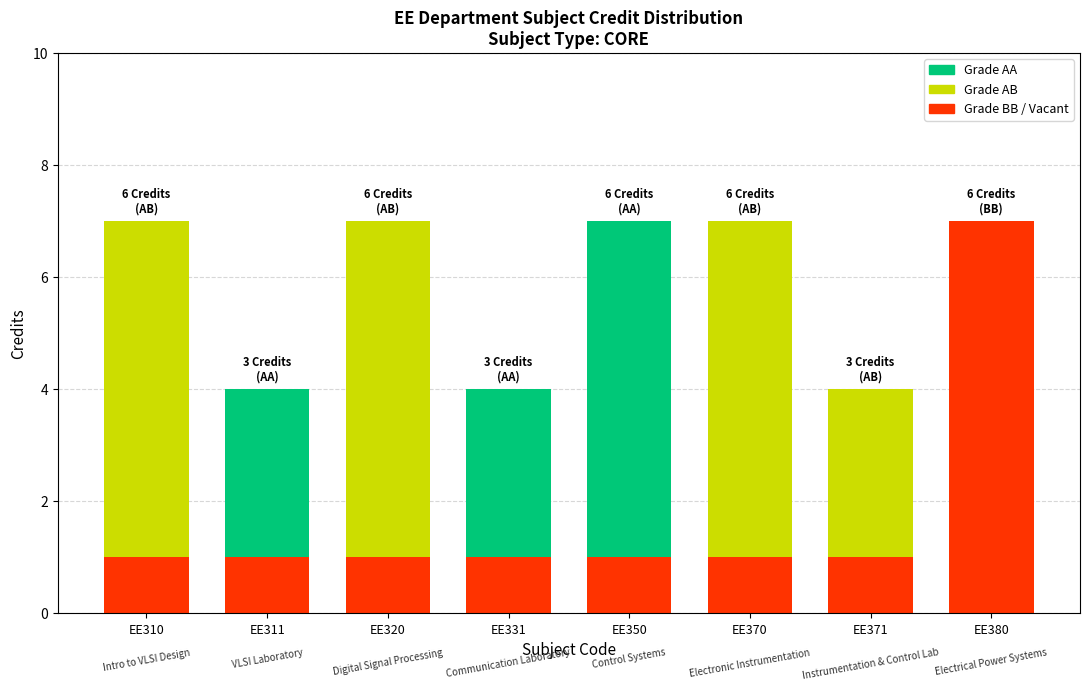

How many values are below 6?

3